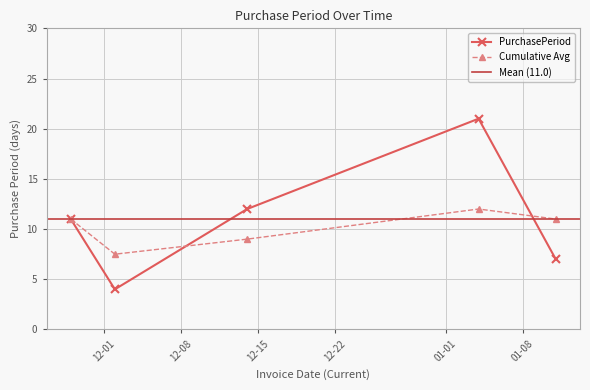

List the labels in order of value, smallest first.

2016-12-02, 2017-01-11, 2016-11-28, 2016-12-14, 2017-01-04